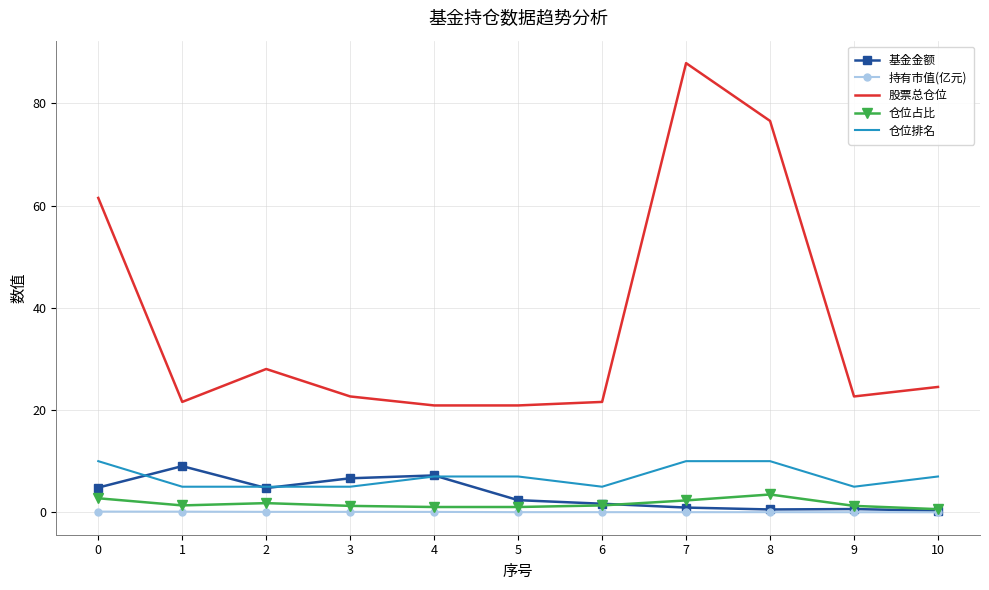

Between 6 and 7, which series saw the biggest shift?

股票总仓位